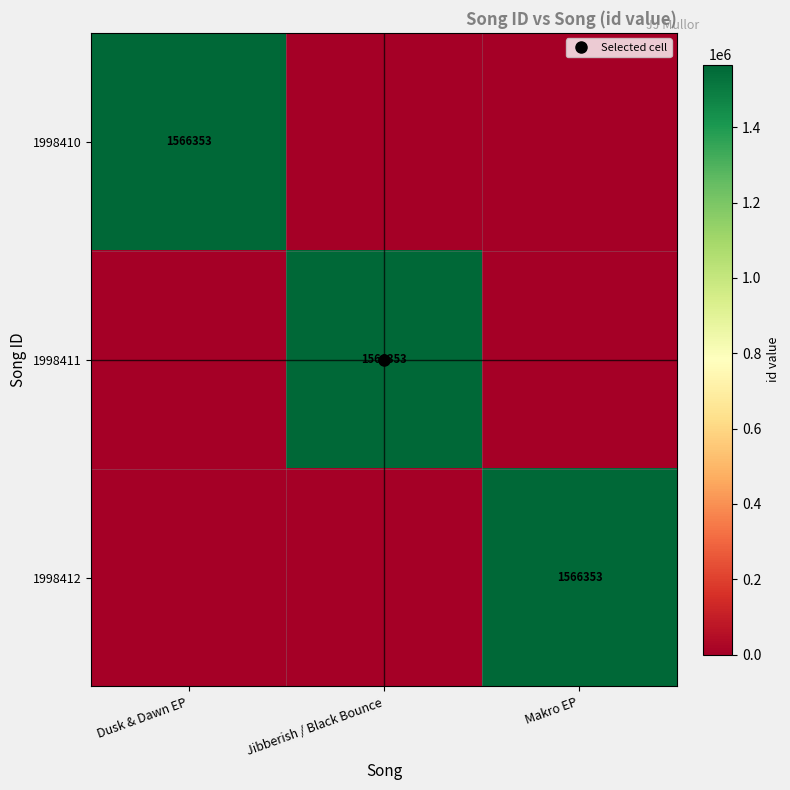

Which category has the highest value across all series?

Dusk & Dawn EP